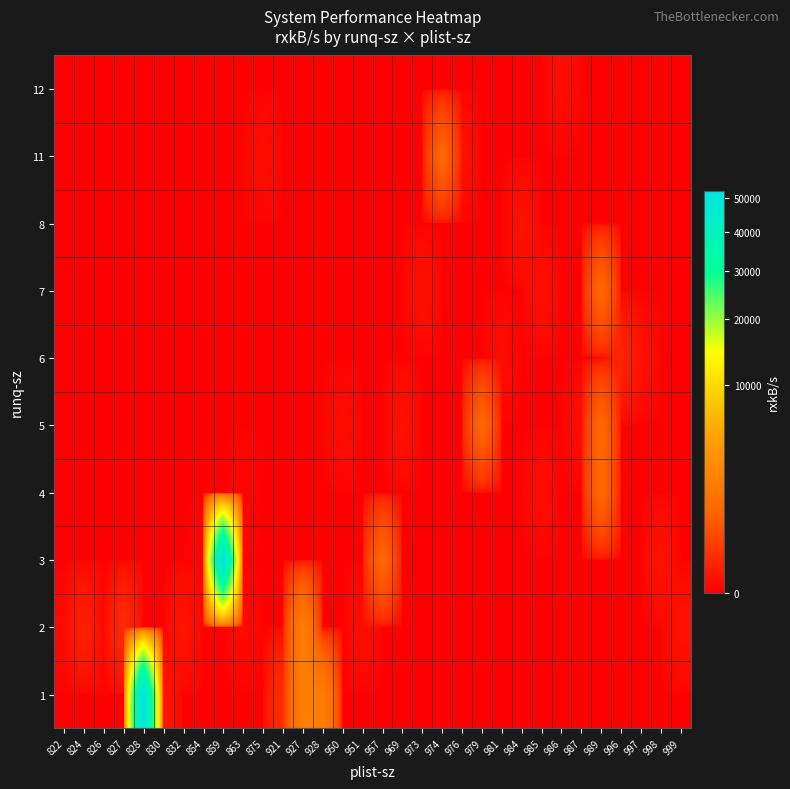

Reading left to right, list all the values displayed in this chart.

row_0: 822=0.0	824=0.0	826=0.0	827=0.0	828=51991.8	830=21.4	832=0.0	854=0.0	859=0.0	863=0.0	875=0.0	921=130.0	927=2115.9	928=2130.2	950=0.0	951=0.0	957=0.0	969=0.0	973=0.0	974=0.0	976=0.0	979=0.0	981=0.0	984=0.0	985=0.0	986=0.0	987=0.0	989=0.0	996=0.0	997=0.0	998=0.0	999=0.0
row_1: 822=2.7	824=56.5	826=0.4	827=114.6	828=0.0	830=0.0	832=18.6	854=0.0	859=0.0	863=3.4	875=0.0	921=0.0	927=2116.0	928=0.0	950=0.0	951=7.4	957=0.0	969=0.0	973=0.0	974=0.0	976=0.0	979=0.0	981=0.0	984=0.0	985=0.0	986=0.0	987=0.0	989=0.0	996=0.0	997=0.0	998=0.0	999=14.1
row_2: 822=0.0	824=0.0	826=0.0	827=0.0	828=0.0	830=0.0	832=0.0	854=1.6	859=52280.9	863=0.0	875=0.0	921=0.0	927=0.0	928=0.0	950=0.0	951=0.0	957=1062.5	969=0.0	973=0.0	974=0.0	976=0.0	979=0.0	981=0.0	984=0.0	985=0.0	986=0.0	987=0.0	989=0.0	996=0.0	997=0.0	998=14.0	999=0.0
row_3: 822=0.0	824=0.0	826=0.0	827=0.0	828=0.0	830=0.0	832=0.0	854=0.0	859=0.0	863=1.2	875=0.0	921=0.0	927=0.0	928=0.0	950=0.0	951=0.0	957=0.0	969=0.0	973=0.0	974=0.0	976=0.0	979=0.0	981=0.0	984=0.0	985=6.3	986=0.0	987=0.0	989=1061.1	996=0.0	997=0.0	998=0.0	999=0.0
row_4: 822=0.0	824=0.0	826=0.0	827=0.0	828=0.0	830=0.0	832=0.0	854=0.0	859=0.0	863=0.0	875=0.0	921=0.0	927=0.0	928=0.0	950=6.8	951=0.0	957=0.0	969=12.8	973=0.0	974=0.0	976=0.0	979=1061.2	981=0.0	984=0.0	985=0.0	986=0.0	987=6.5	989=1063.4	996=0.0	997=0.0	998=0.0	999=0.0
row_5: 822=0.0	824=0.0	826=0.0	827=0.0	828=0.0	830=0.0	832=0.0	854=0.0	859=0.0	863=0.0	875=0.0	921=0.0	927=0.0	928=0.0	950=0.0	951=0.0	957=0.0	969=0.0	973=0.0	974=0.0	976=0.0	979=0.0	981=6.3	984=0.0	985=0.0	986=0.0	987=0.0	989=0.0	996=71.2	997=12.4	998=0.0	999=0.0
row_6: 822=0.0	824=0.0	826=0.0	827=0.0	828=0.0	830=0.0	832=0.0	854=0.0	859=0.0	863=0.0	875=0.0	921=0.0	927=0.0	928=0.0	950=0.0	951=0.0	957=0.0	969=0.0	973=12.2	974=0.0	976=0.0	979=0.0	981=0.0	984=0.0	985=9.5	986=0.0	987=0.0	989=1061.3	996=0.0	997=0.0	998=0.0	999=0.0
row_7: 822=0.0	824=0.0	826=0.0	827=0.0	828=0.0	830=0.0	832=0.0	854=0.0	859=0.0	863=0.0	875=0.0	921=0.0	927=0.0	928=0.0	950=0.0	951=0.0	957=0.0	969=0.0	973=0.0	974=0.0	976=0.0	979=0.0	981=0.0	984=13.6	985=0.0	986=0.0	987=0.0	989=0.0	996=0.0	997=0.0	998=0.0	999=0.0
row_8: 822=0.0	824=0.0	826=0.0	827=0.0	828=0.0	830=0.0	832=0.0	854=0.0	859=0.0	863=0.0	875=7.4	921=0.0	927=0.0	928=0.0	950=0.0	951=0.0	957=0.0	969=0.0	973=0.0	974=1066.3	976=12.1	979=0.0	981=0.0	984=0.0	985=0.0	986=0.0	987=0.0	989=0.0	996=0.0	997=0.0	998=0.0	999=0.0
row_9: 822=0.0	824=0.0	826=0.0	827=0.0	828=0.0	830=0.0	832=0.0	854=0.0	859=0.0	863=0.0	875=0.0	921=0.0	927=0.0	928=0.0	950=0.0	951=0.0	957=0.0	969=0.0	973=0.0	974=0.0	976=0.0	979=0.0	981=0.0	984=0.0	985=0.0	986=6.3	987=0.0	989=0.0	996=0.0	997=0.0	998=0.0	999=0.0